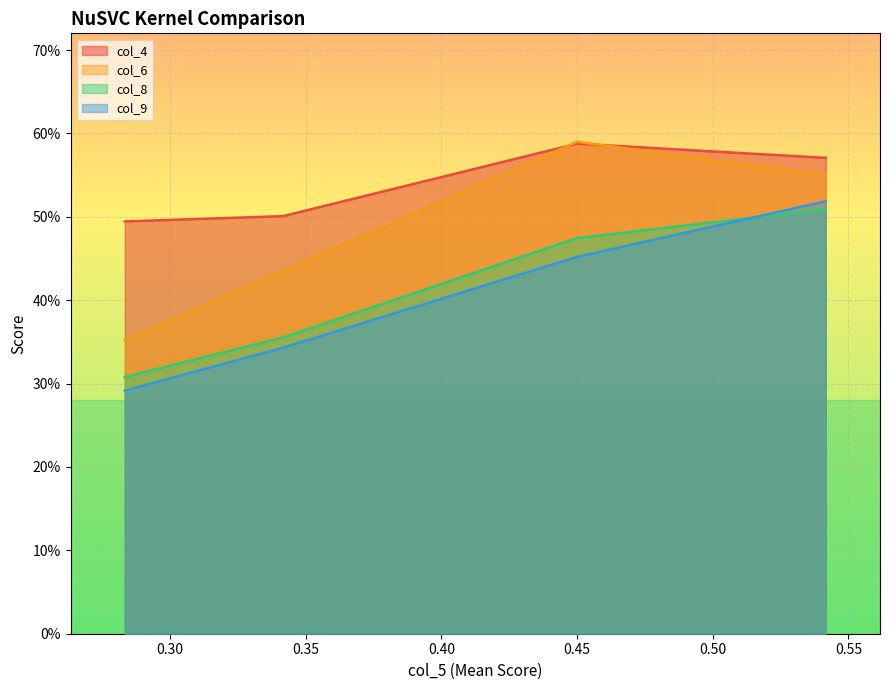

True or false: col_4 and col_8 cross at least once.

False